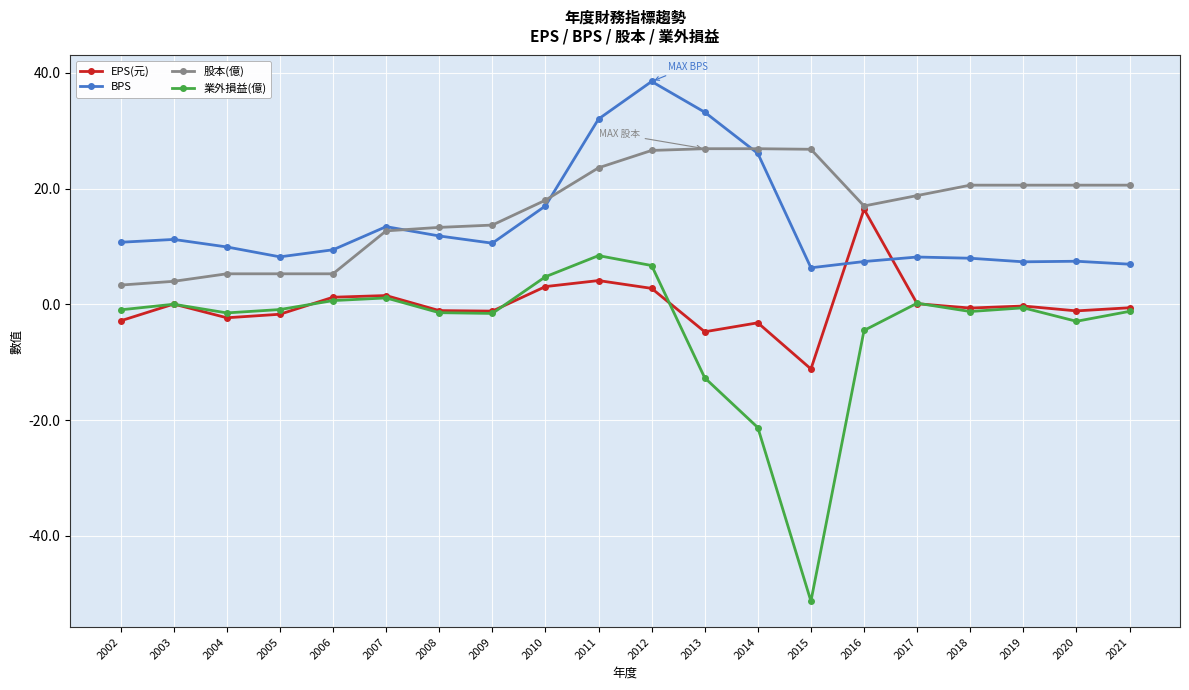

Is the value of BPS at 2007 greater than the value of EPS(元) at 2021?

Yes